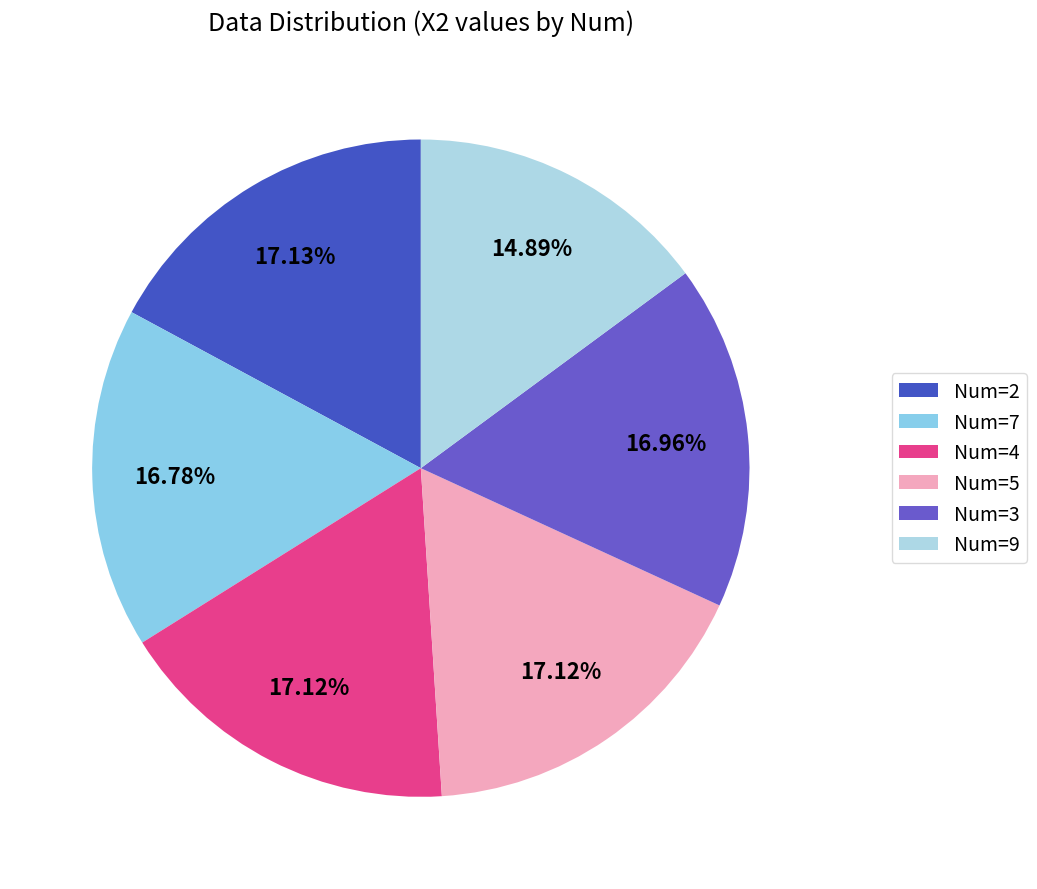

Which category has the biggest portion of the pie?

2